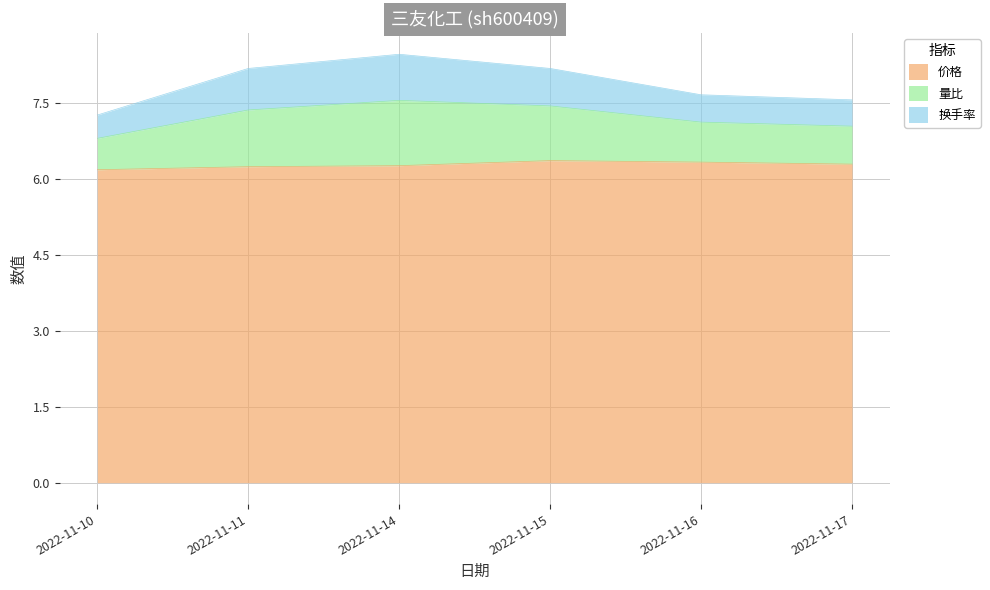

What is the total value across all series at 2022-11-16?

7.7